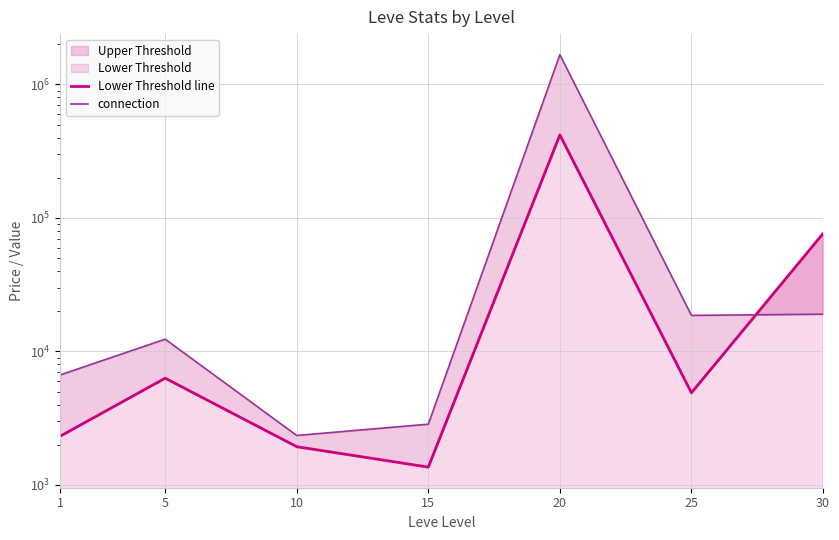

How many interior local valleys does the connection series have?

2